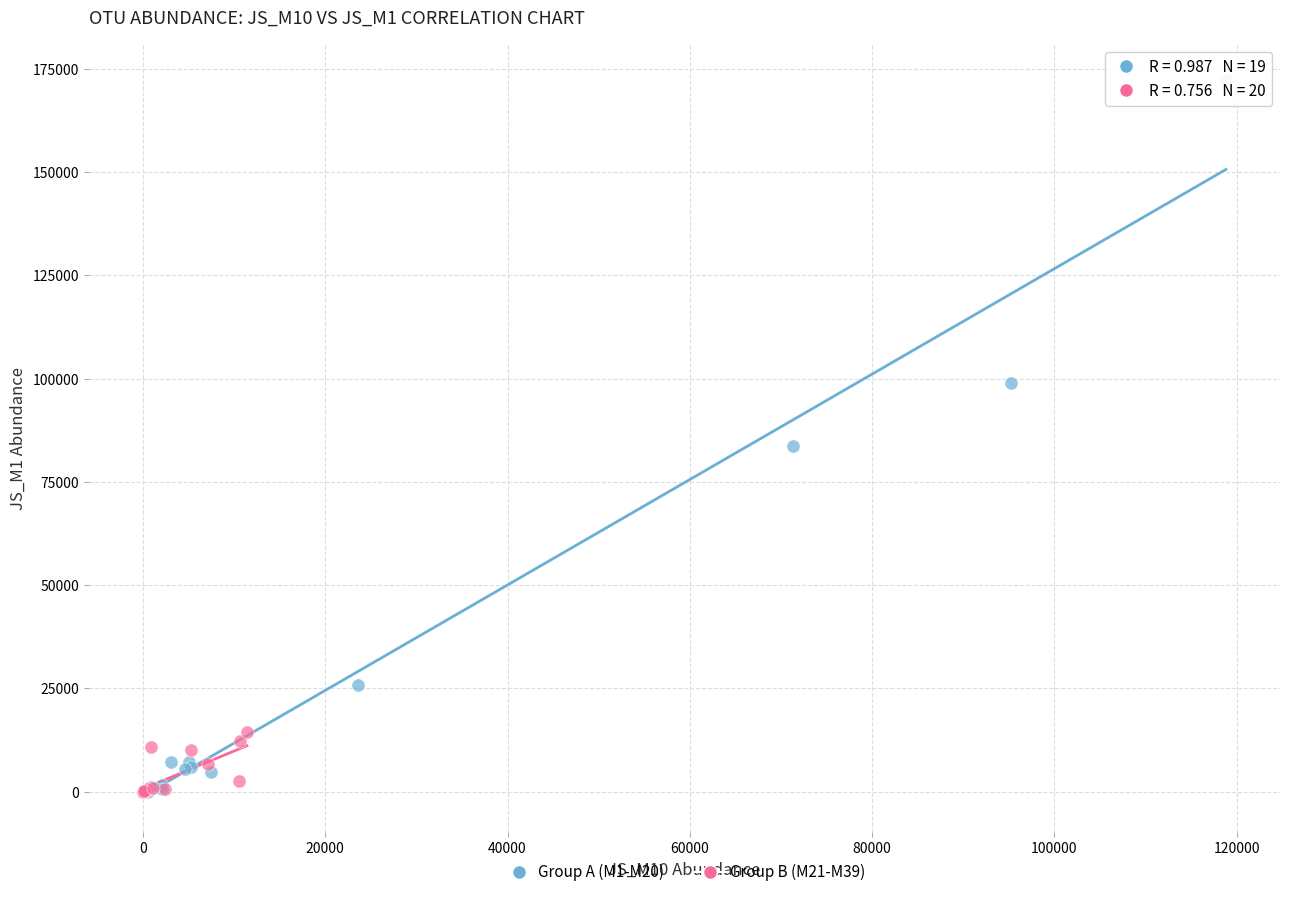

Which series has the widest spread of Y values?

Group A (M1-M20)